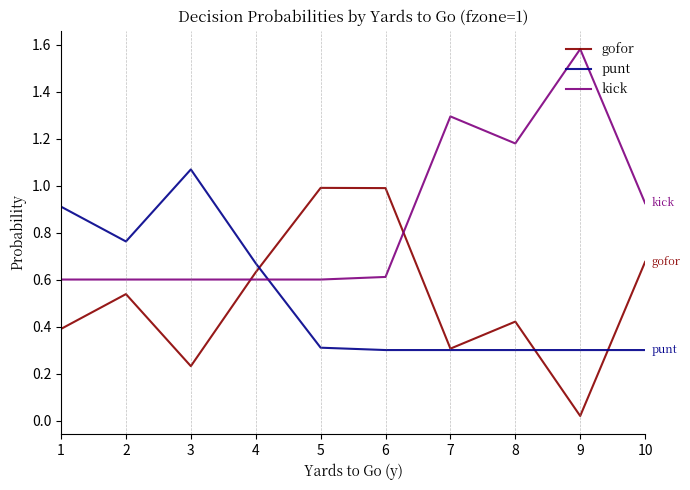

The kick series shows 0.6 at 6. True or false?

True